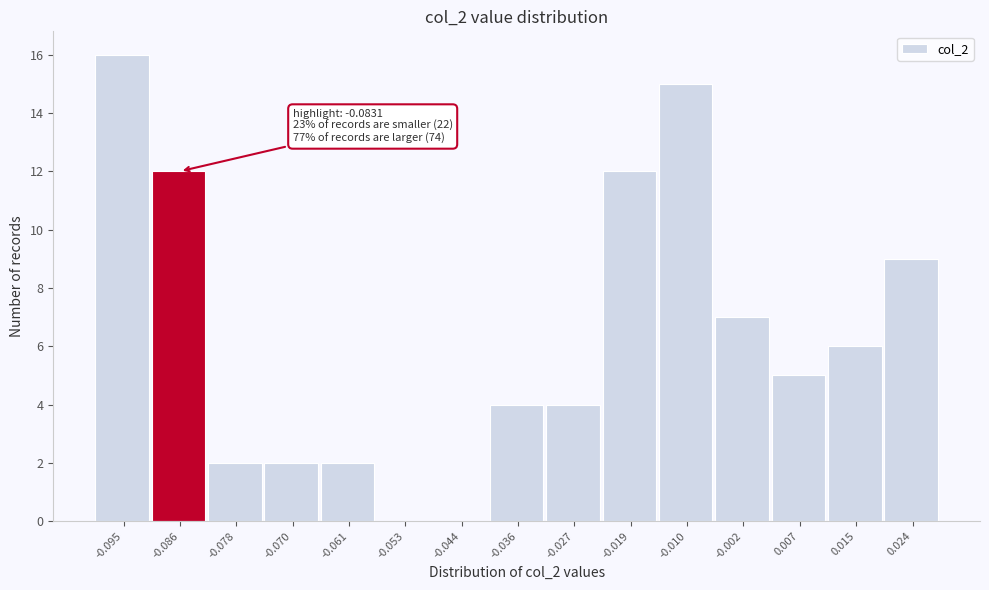

What is the sum of all values?

96